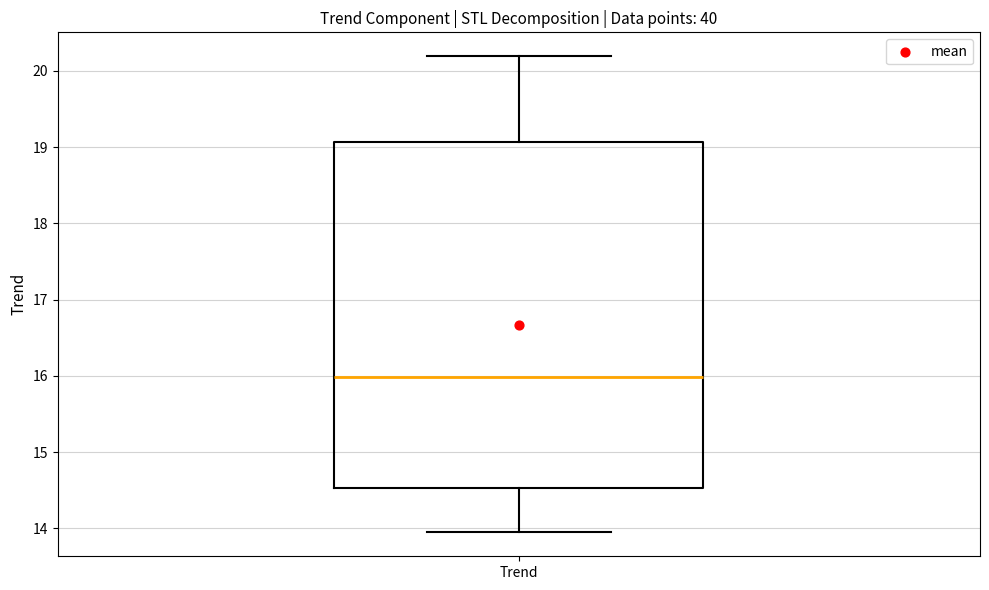

Where does the lower whisker of the box for Trend end on the y-axis? The values are not printed on the chart, so give them approximately, as read against the axis.

13.9